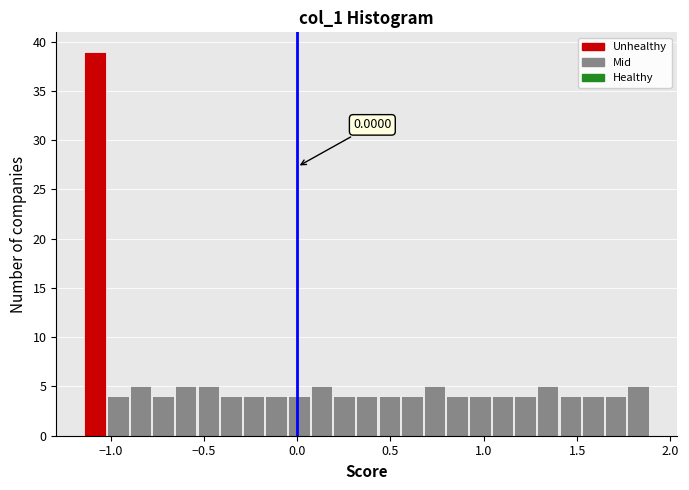

Read against the x-axis, roughly where is the centre of the tallest bar?

-1.10